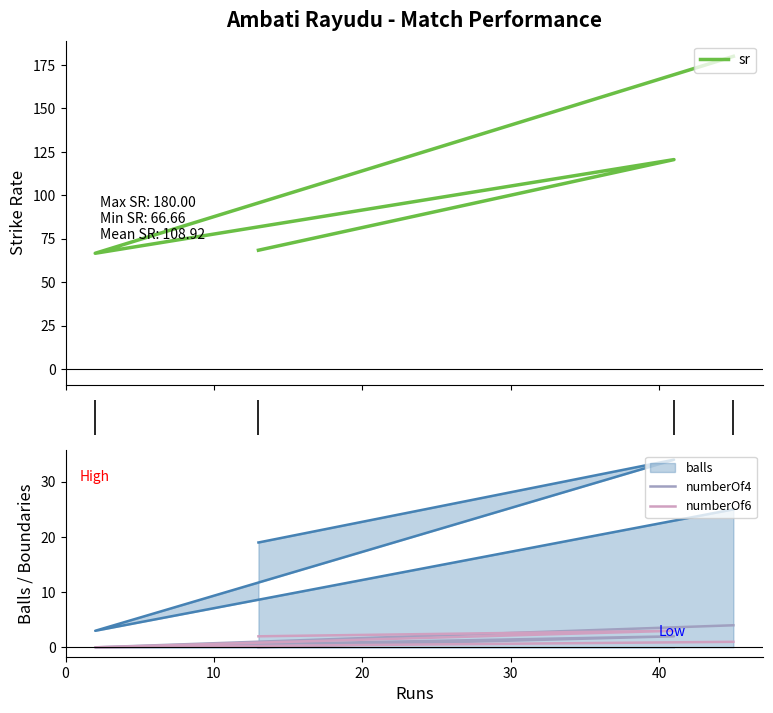

Which series has the largest total across all categories?

sr